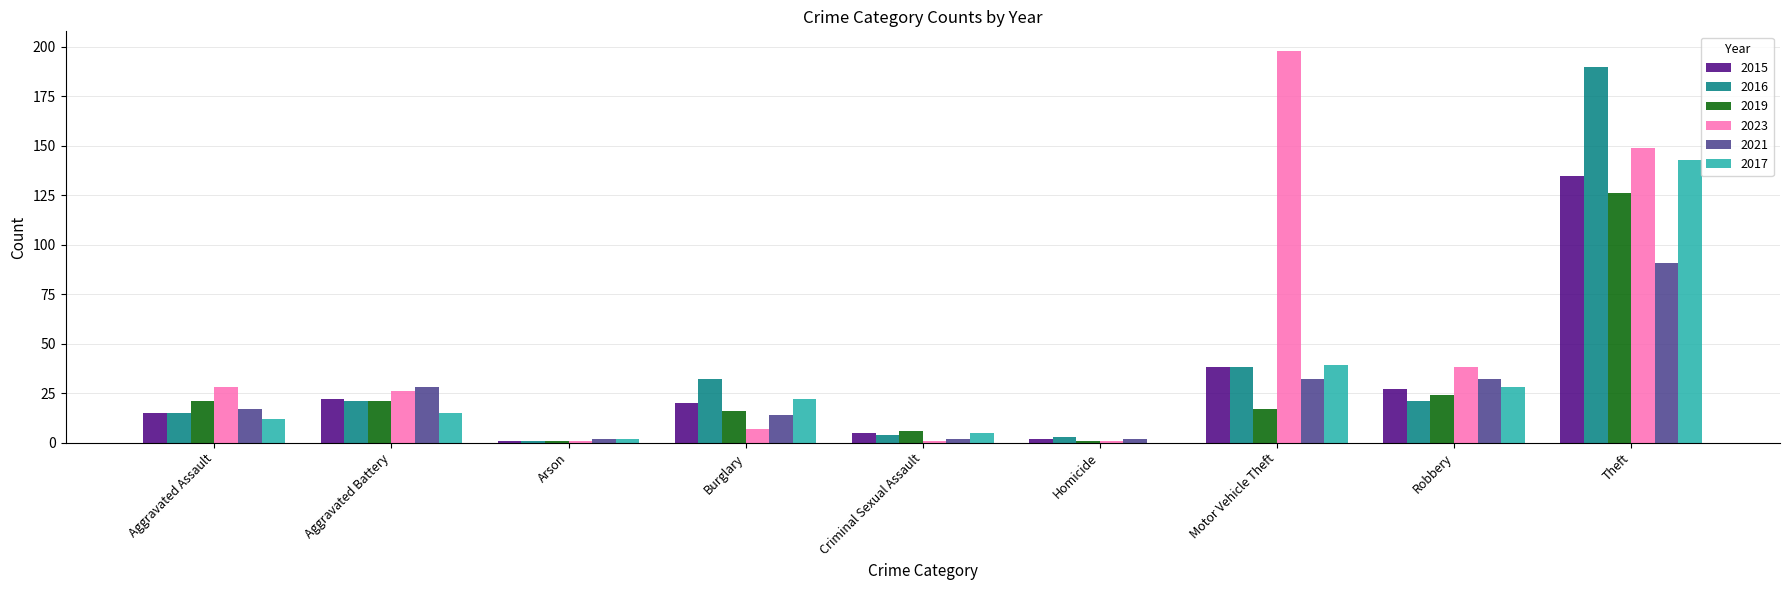

At which label is 2015 closest to 68?

Motor Vehicle Theft